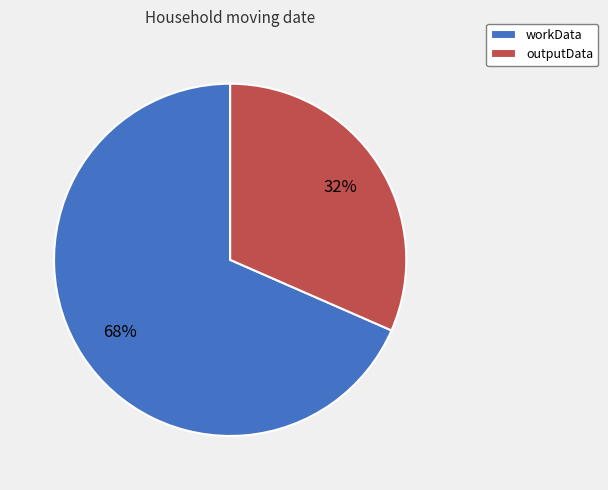

To the nearest percent, what portion does workData represent?

68%